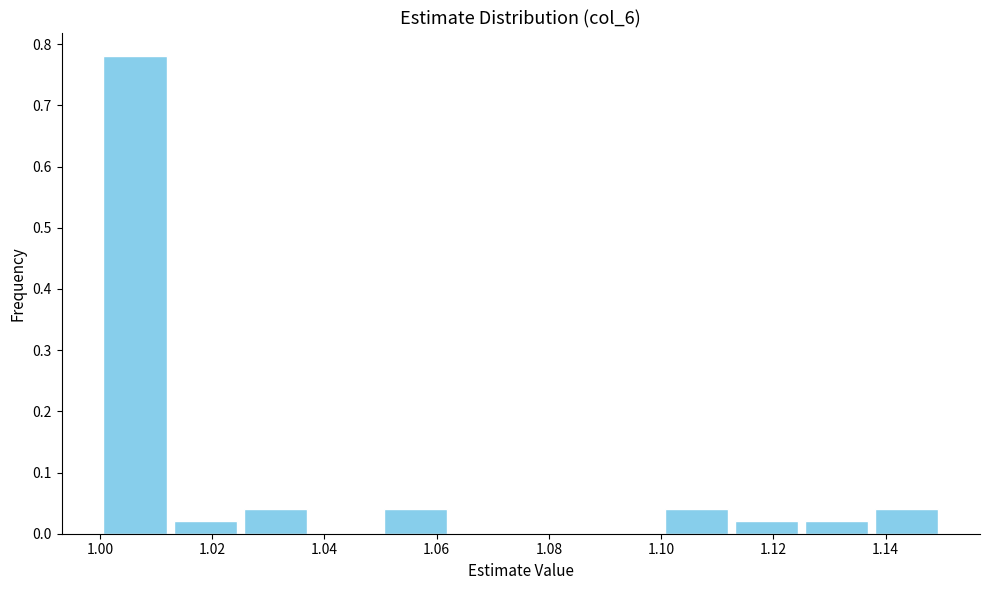

Which range on the x-axis has the tallest bar?

1.000 to 1.012